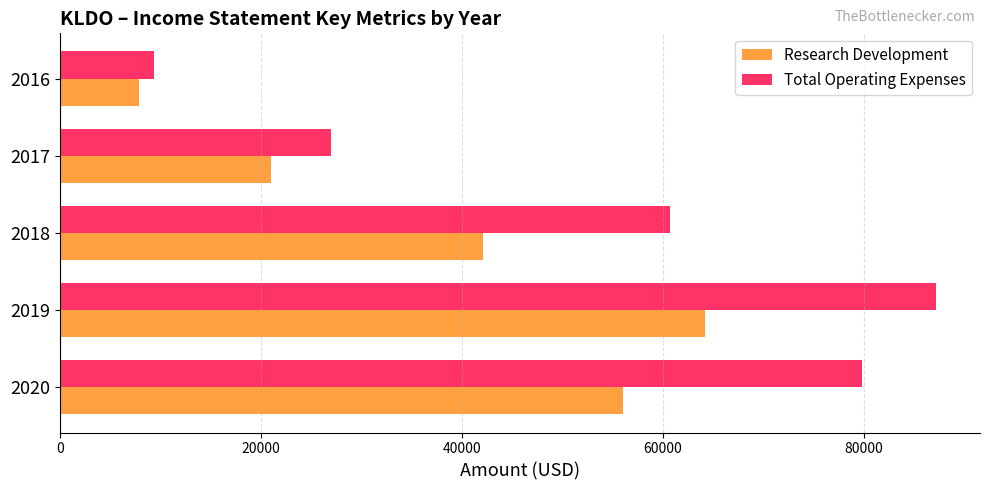

Rank the categories by Total Operating Expenses value from lowest to highest.

2016, 2017, 2018, 2020, 2019